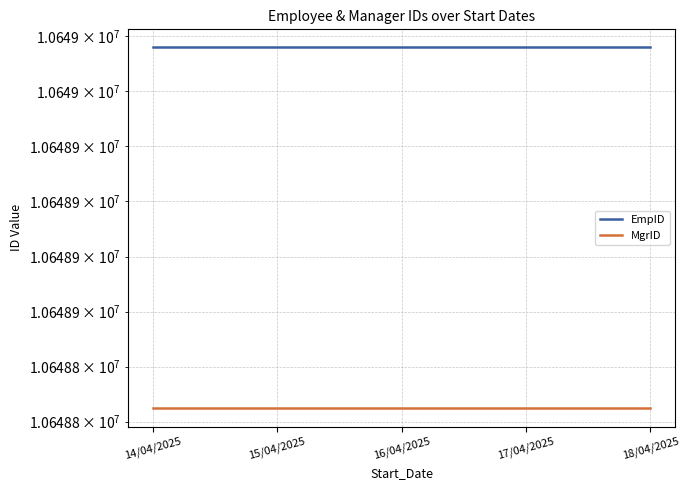

True or false: MgrID and EmpID cross at least once.

False